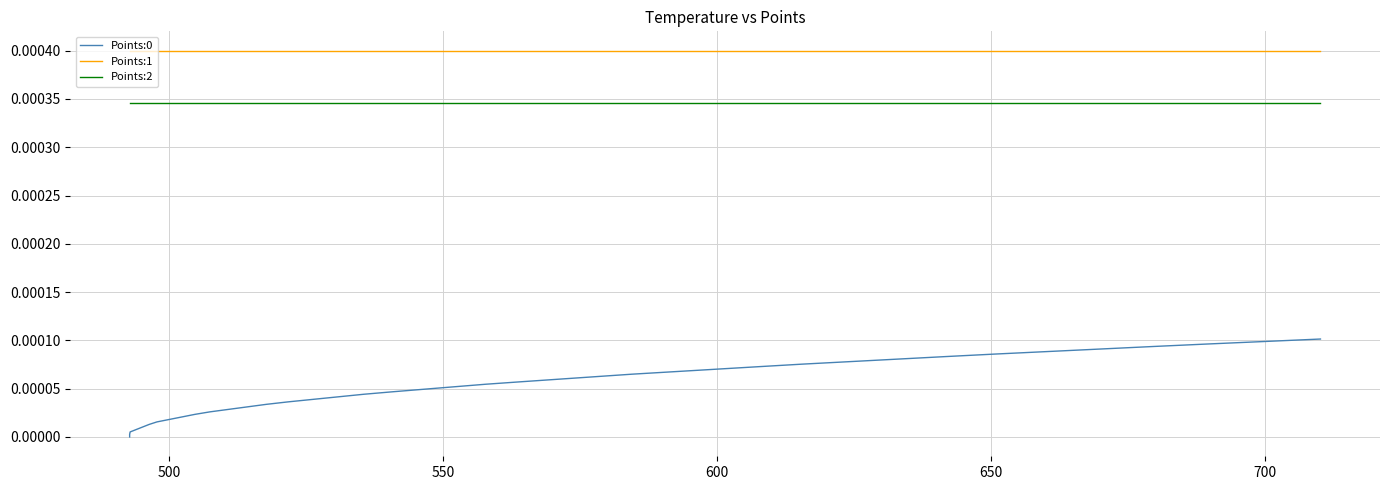

True or false: Points:0 and Points:2 intersect in this chart.

False